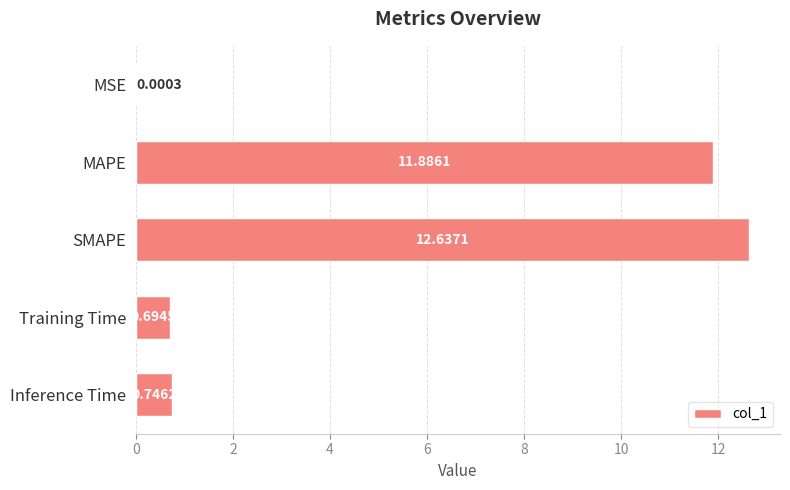

What is the sum of all values?

26.0